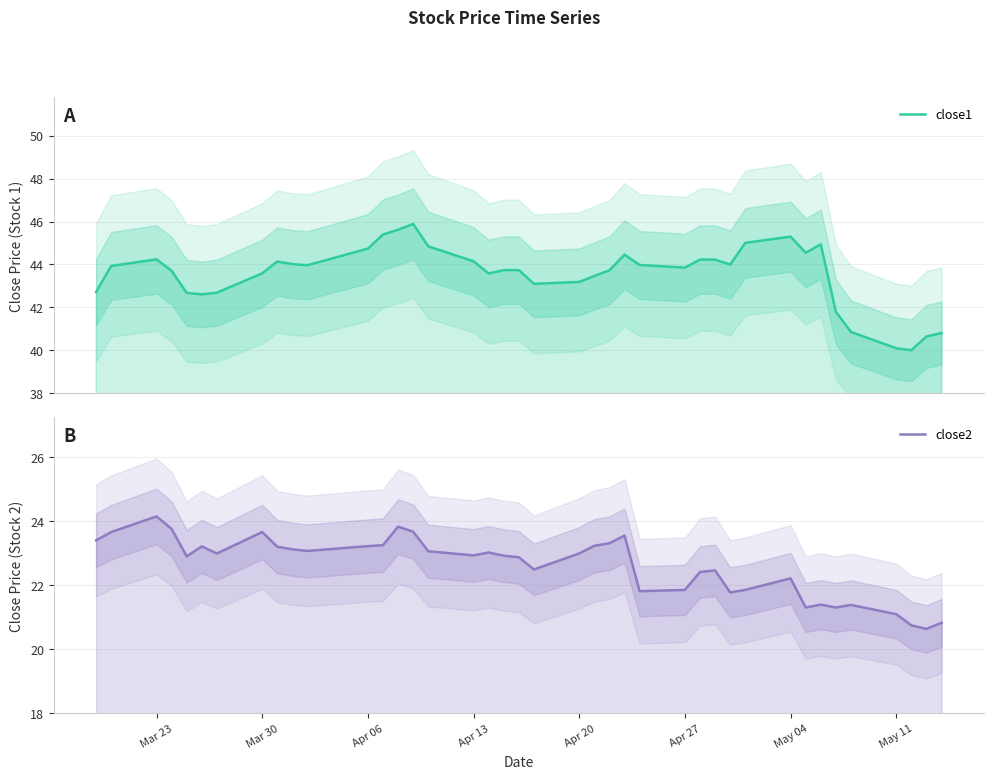

How many data points in close2 are above 22?

28